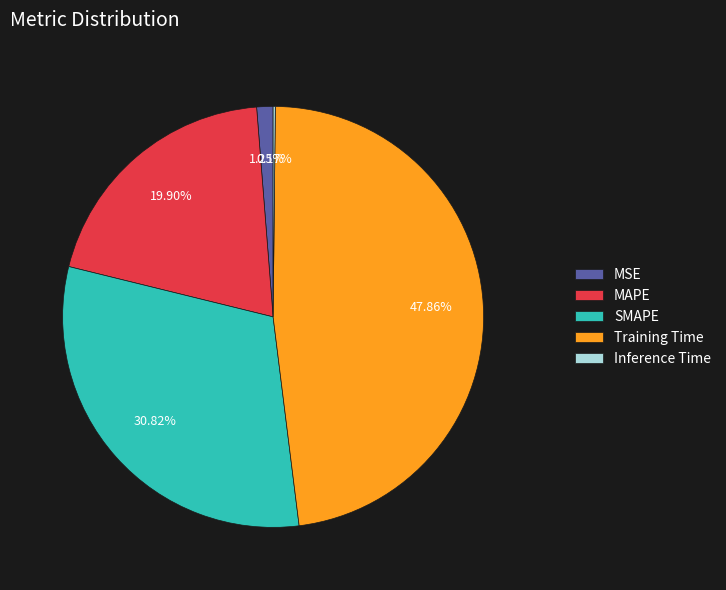

To the nearest percent, what is the difference between the Training Time and MAPE slice percentages?

28%